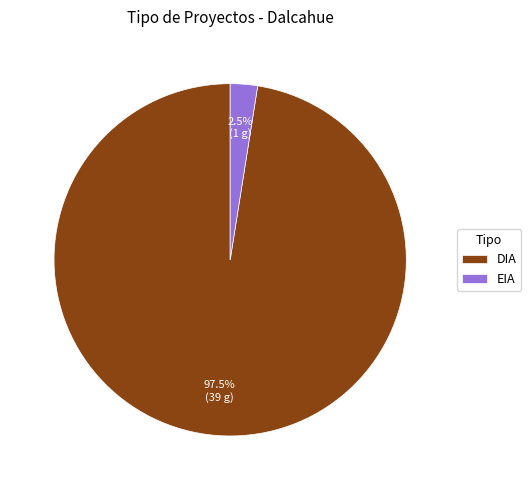

Do DIA and EIA together represent more than half of the pie?

Yes